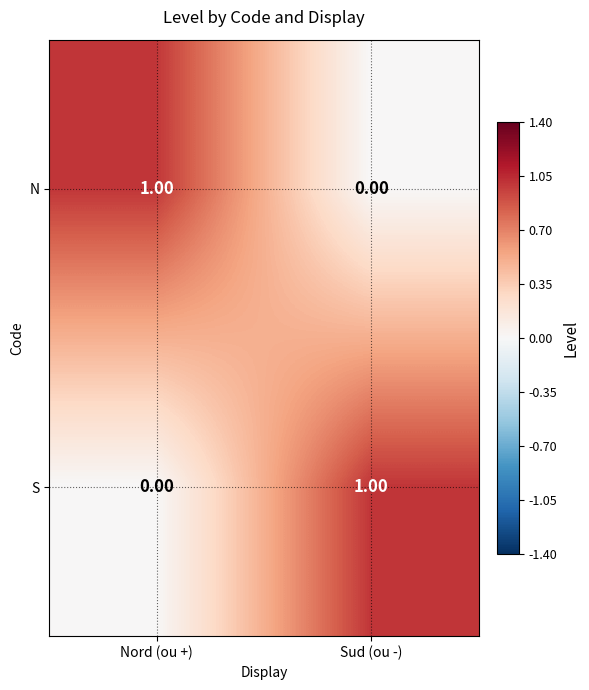

At Nord (ou +), list the series in order from largest to smallest.

N, S